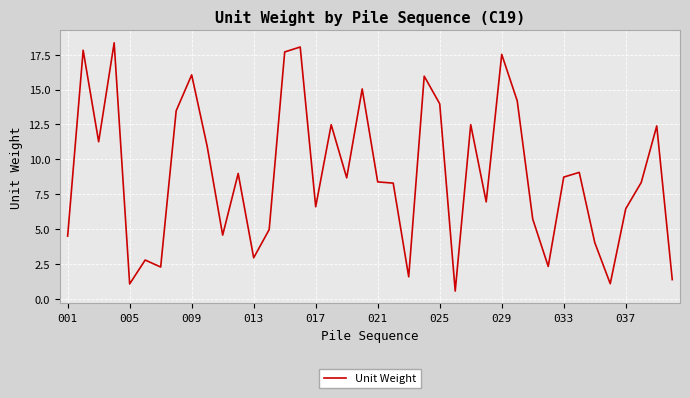

What is the difference between the maximum and minimum values?

17.8